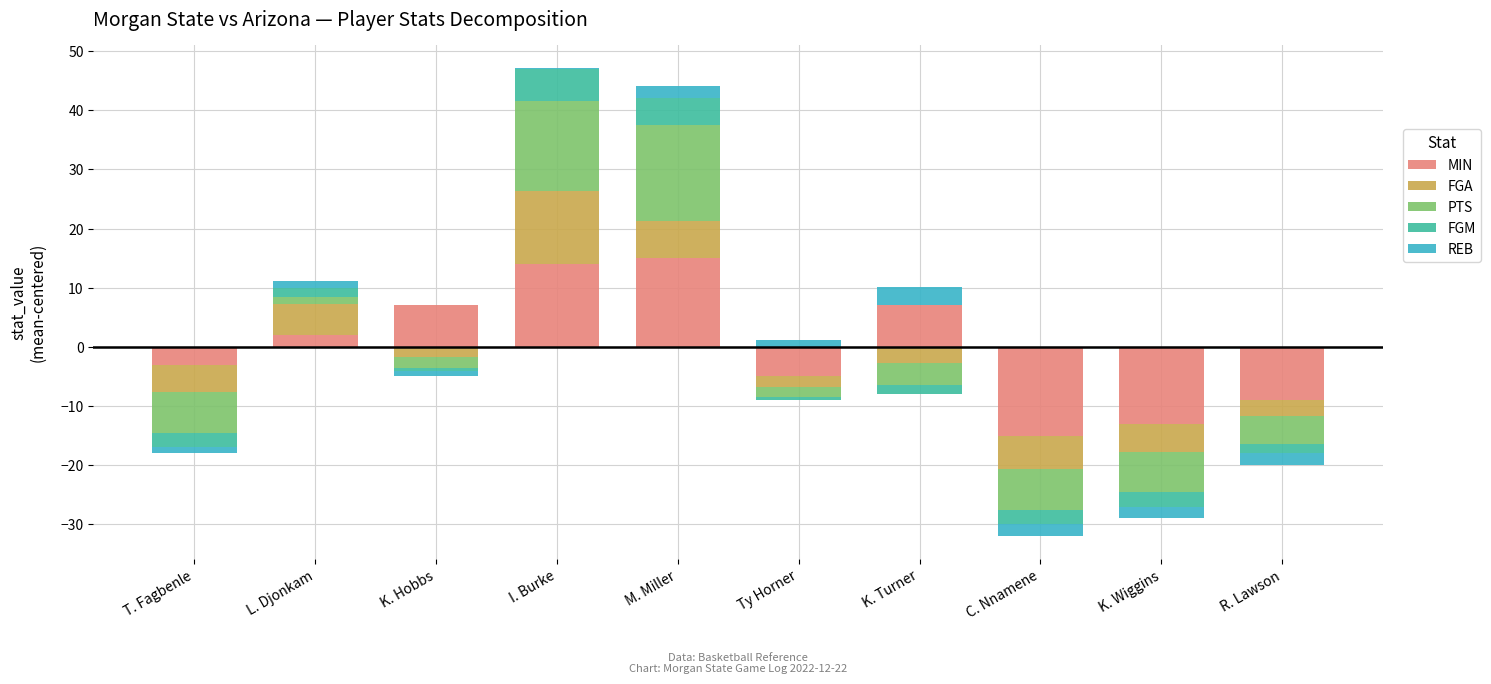

How many positive values does the FGA series have?

3